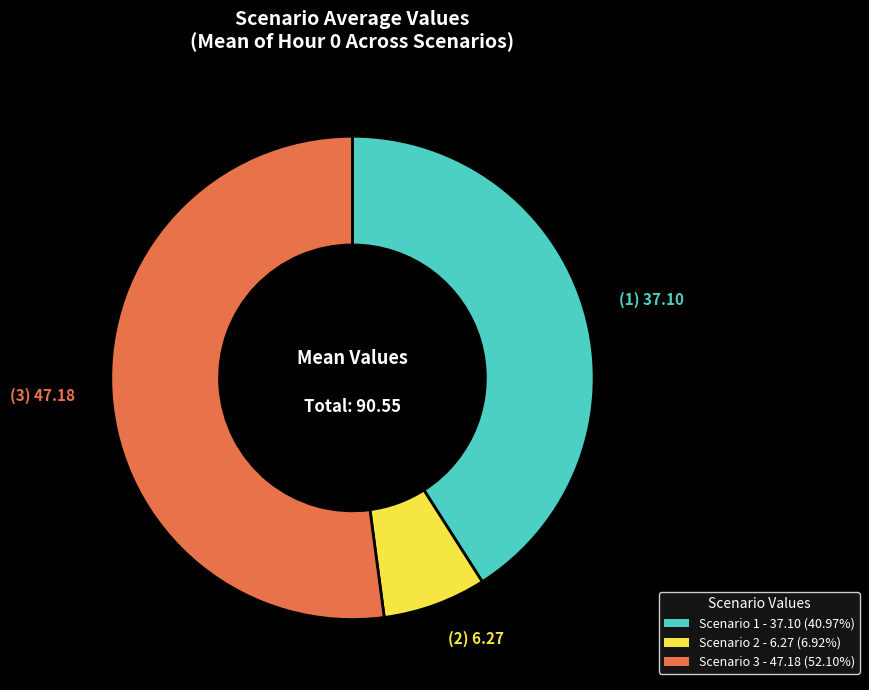

Which category has the biggest portion of the pie?

Scenario 3